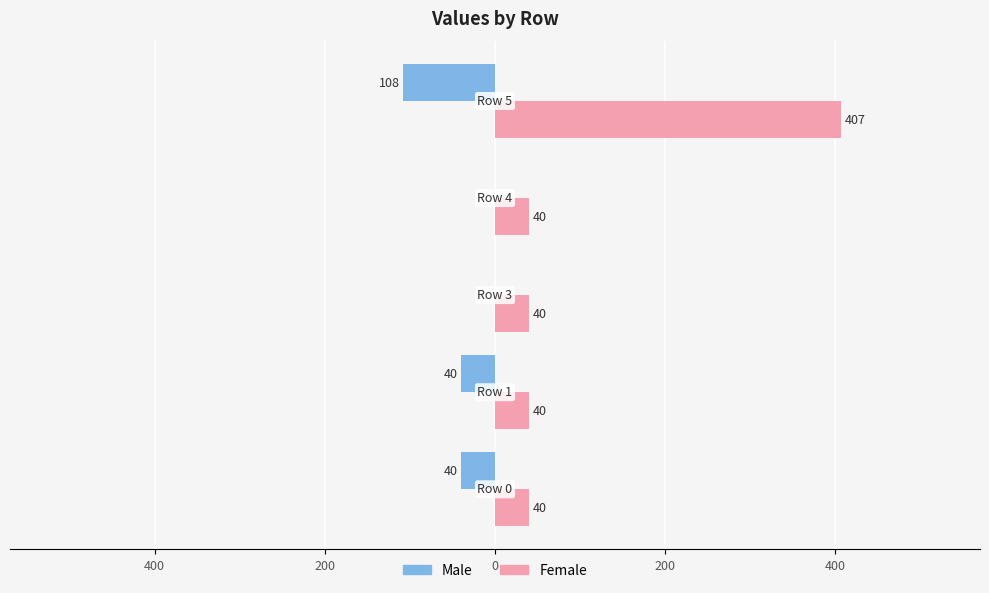

Rank the series by their average value, from highest to lowest.

Female, Male